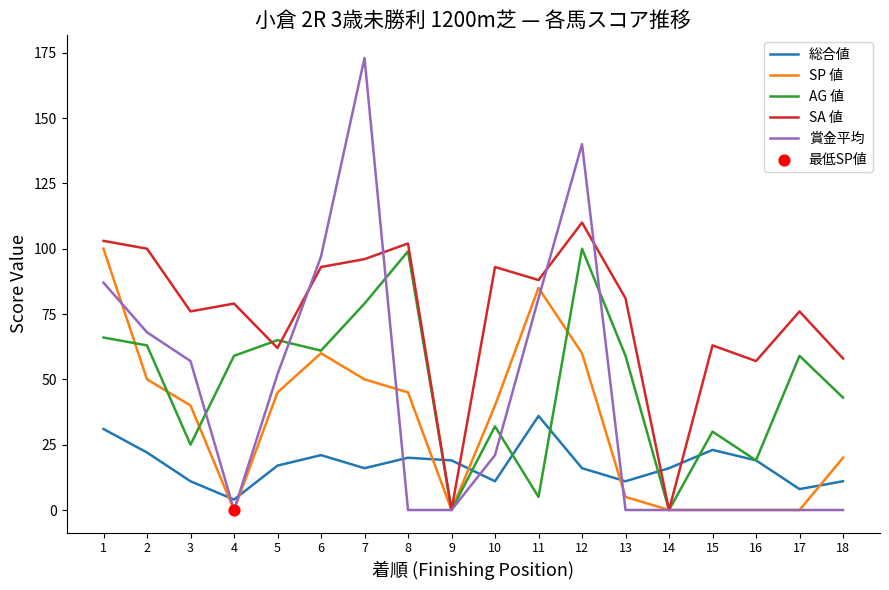

At which category is the sum across all series the highest?

12